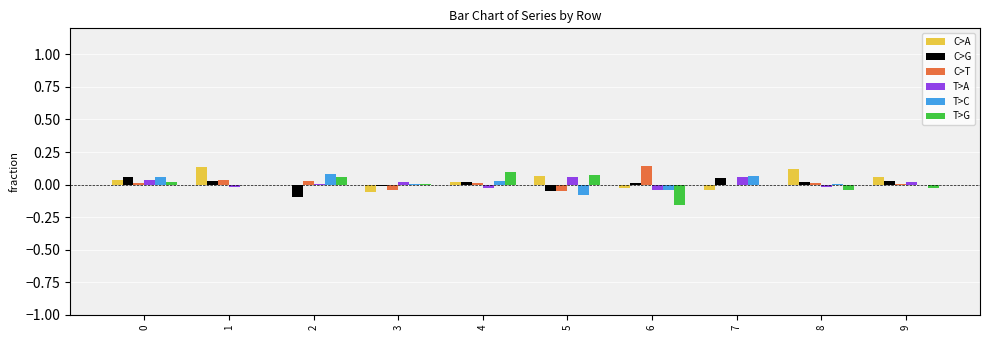

What is the sum of all C>A values?

0.3